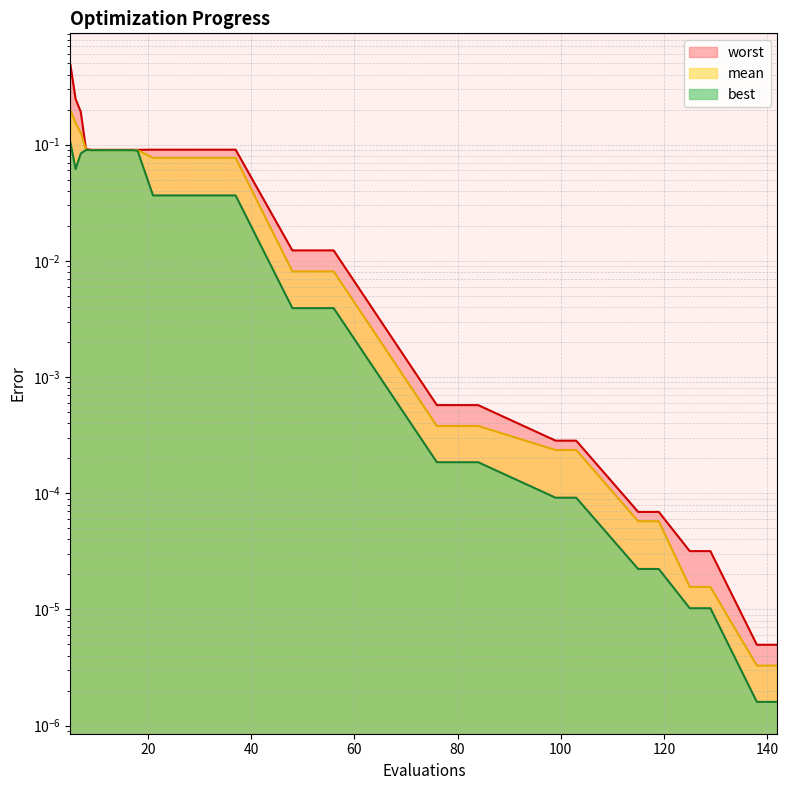

What is the sum of the worst values at 52 and 29?

0.1